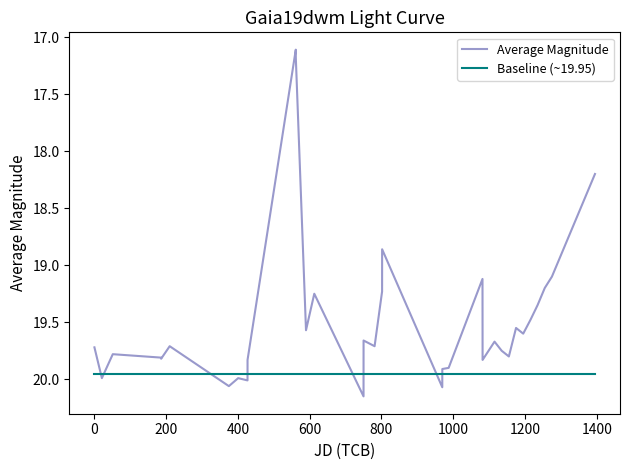

Which series has the largest range (max minus min)?

Average Magnitude